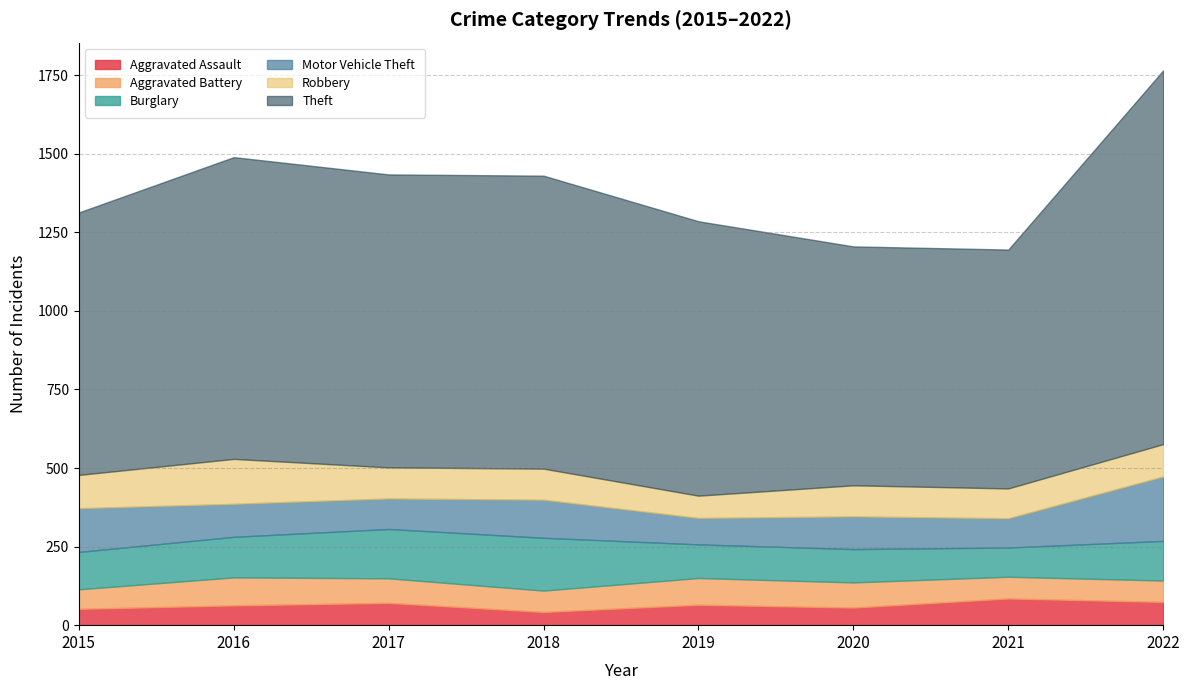

True or false: Robbery and Theft cross at least once.

False